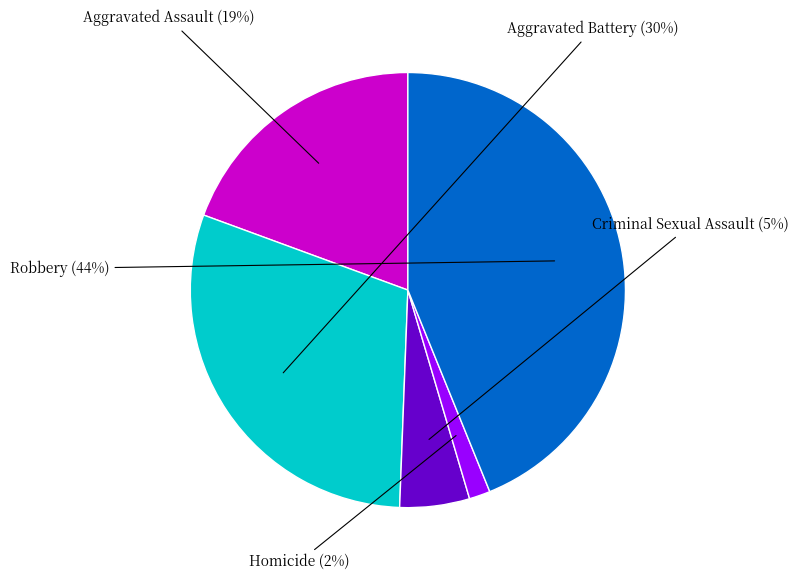

Is it true that Homicide is 2% of the pie?

True